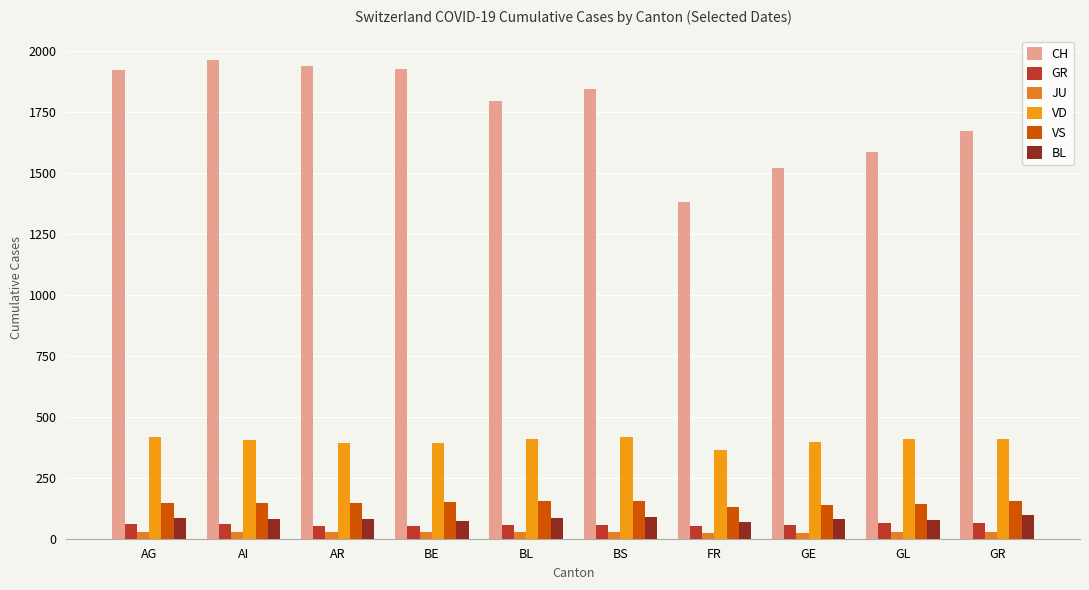

Which series has the largest range (max minus min)?

CH